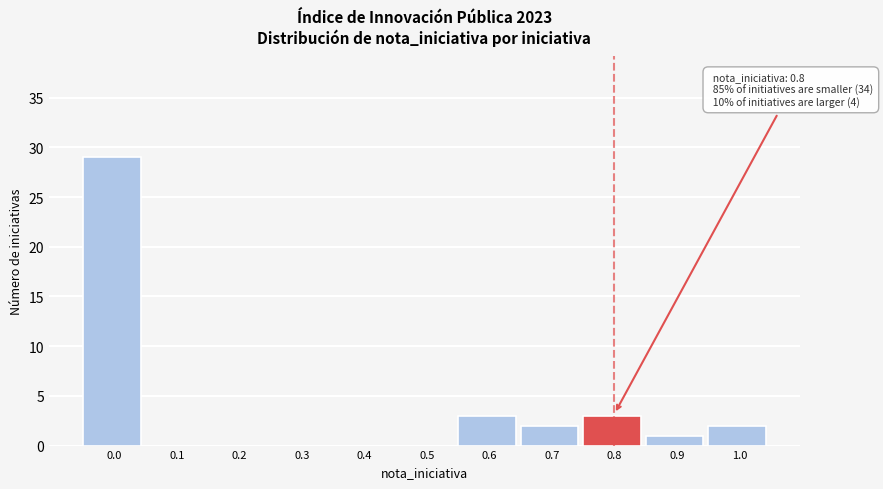

Reading left to right, list all the values displayed in this chart.

0.0=29	0.1=0	0.2=0	0.3=0	0.4=0	0.5=0	0.6=3	0.7=2	0.8=3	0.9=1	1.0=2